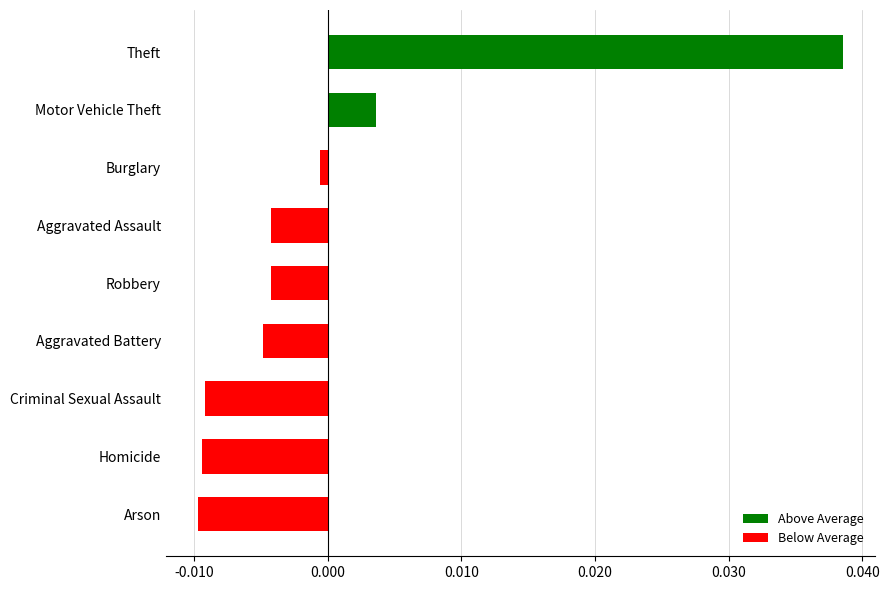

At which label is the value closest to 0?

Burglary